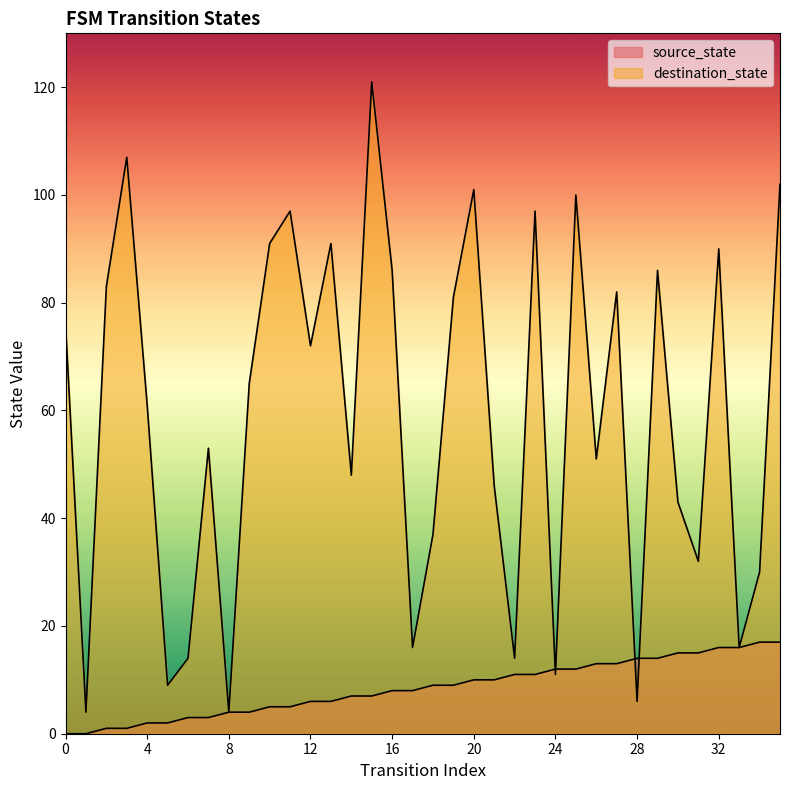

How many values in the destination_state series exceed 65?

17